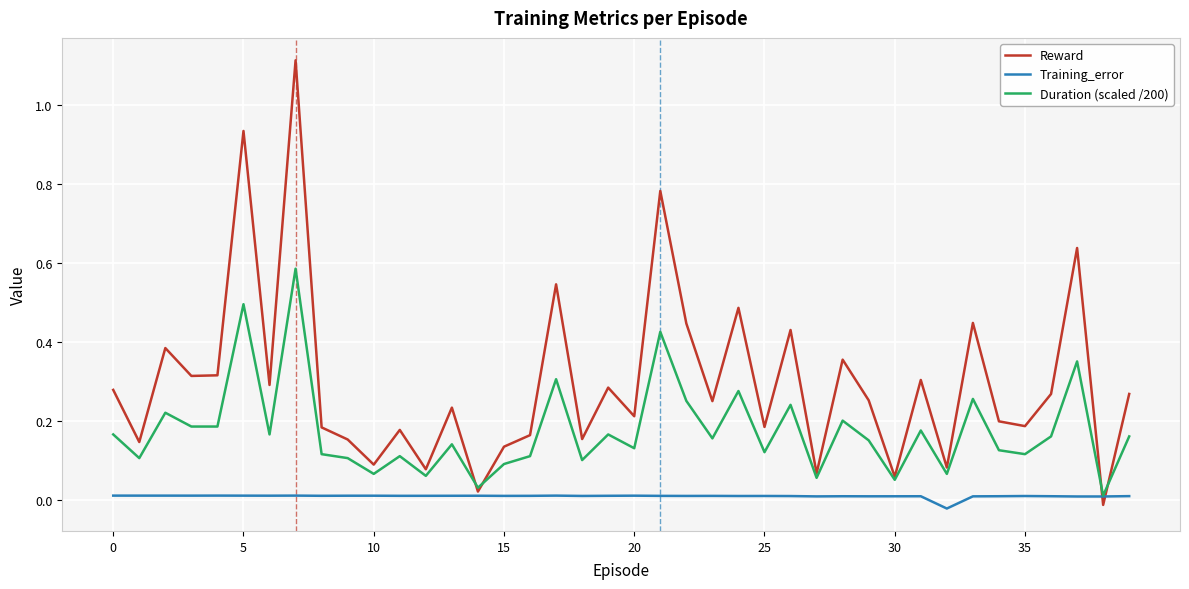

Rank the series by their maximum value, from lowest to highest.

Training_error, Duration (scaled /200), Reward